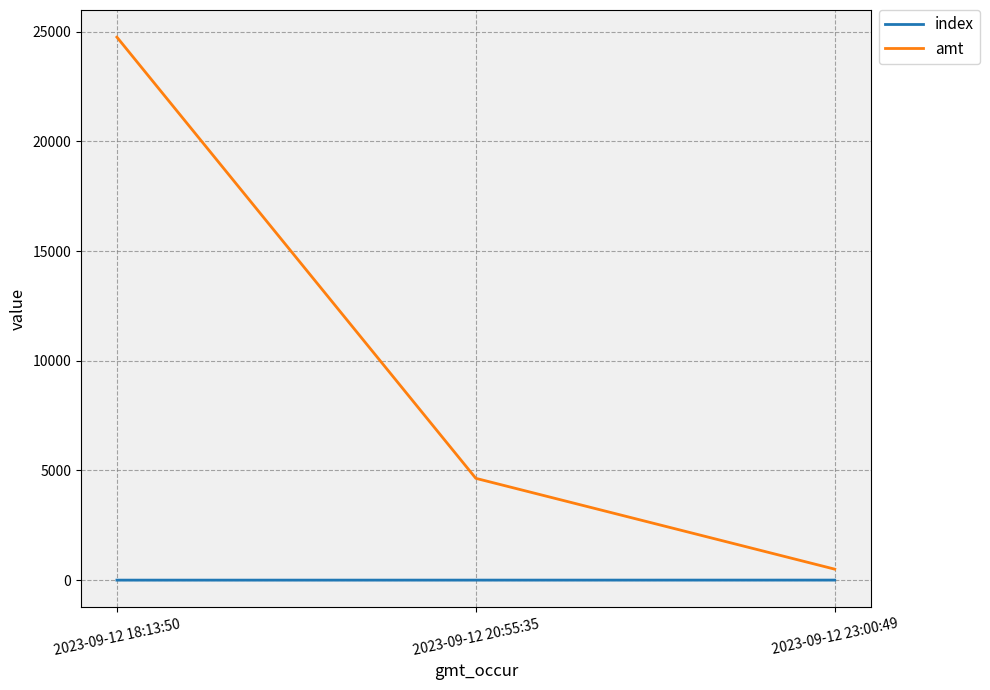

The value of amt at 2023-09-12 18:13:50 is 24750.0. True or false?

True